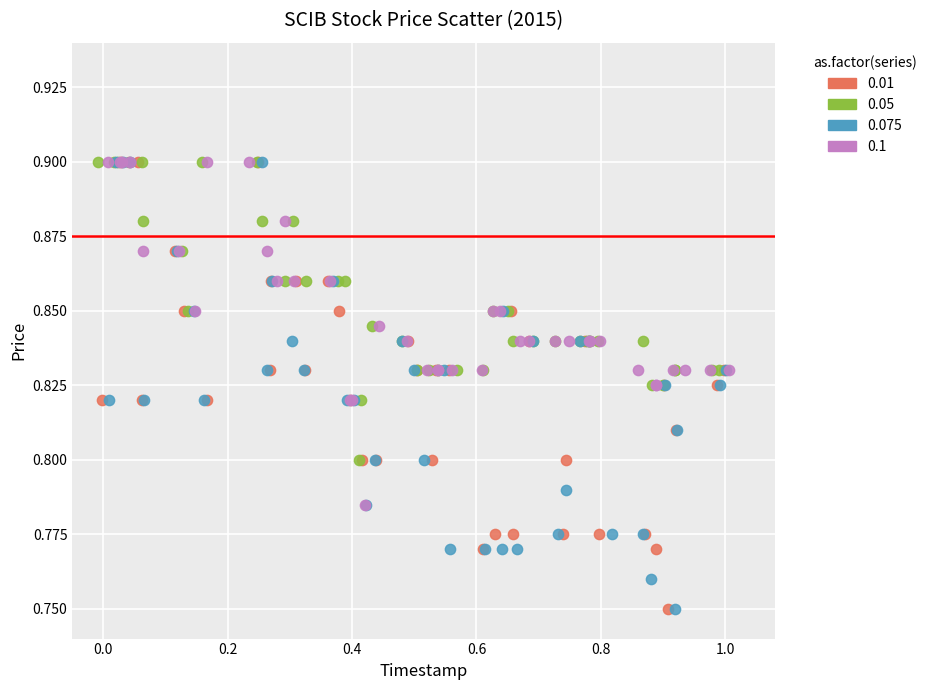

What are all the series names shown in the legend?

0.01, 0.05, 0.075, 0.1